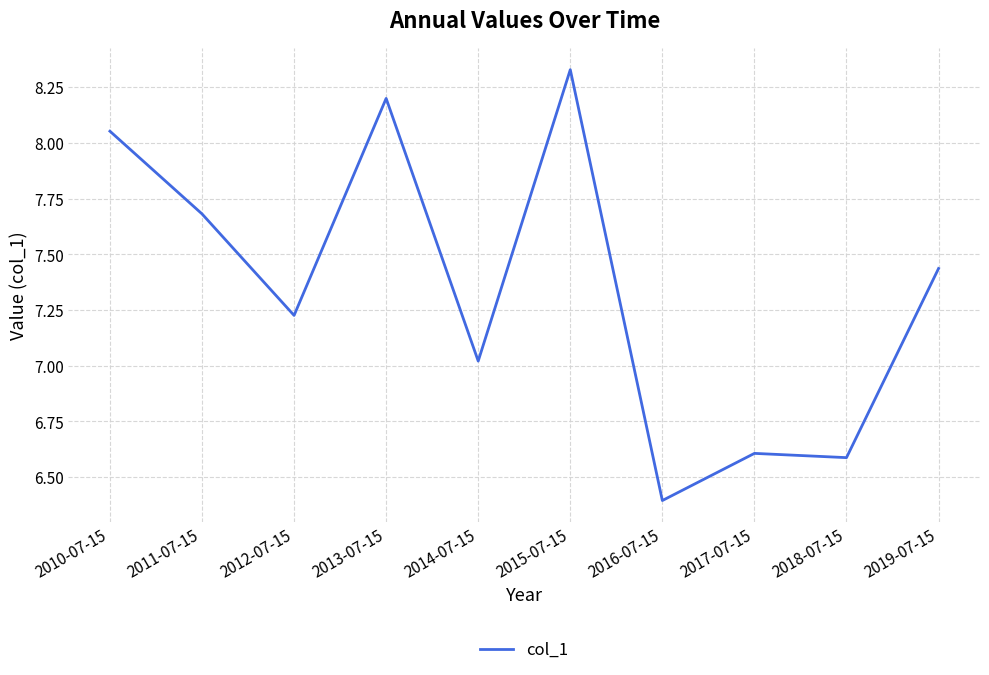

What is the minimum value shown in the chart?

6.4